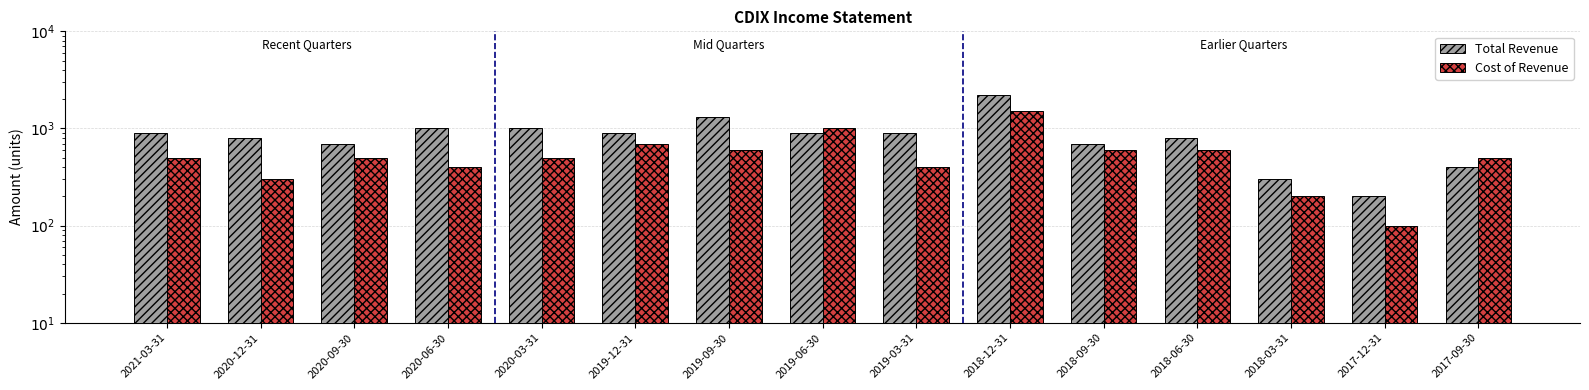

Count the number of data series in this chart.

2